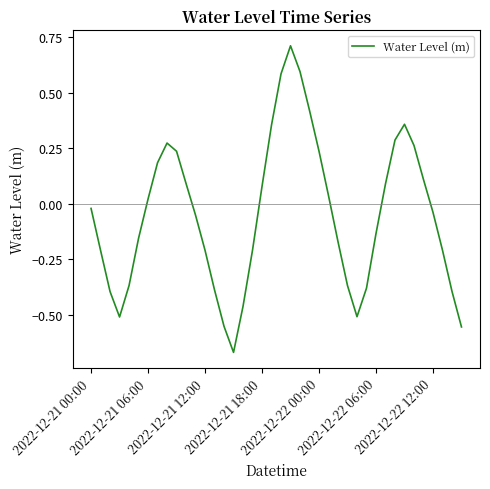

What is the greatest value displayed?

0.7